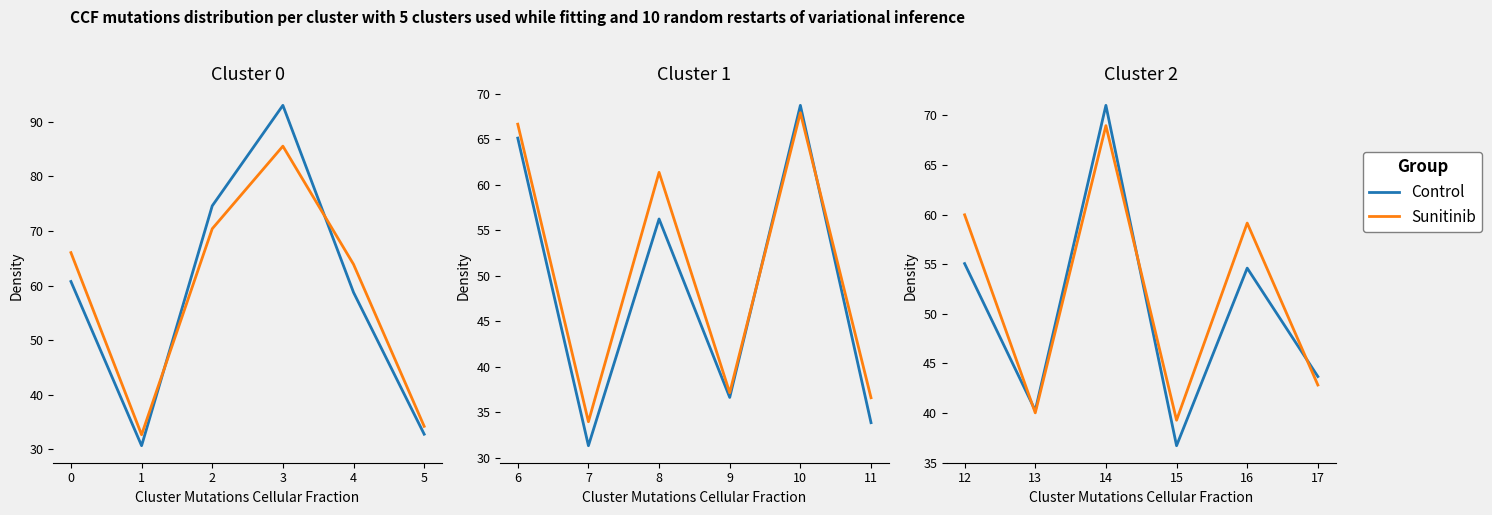

How many times do Control and Sunitinib cross each other?

3